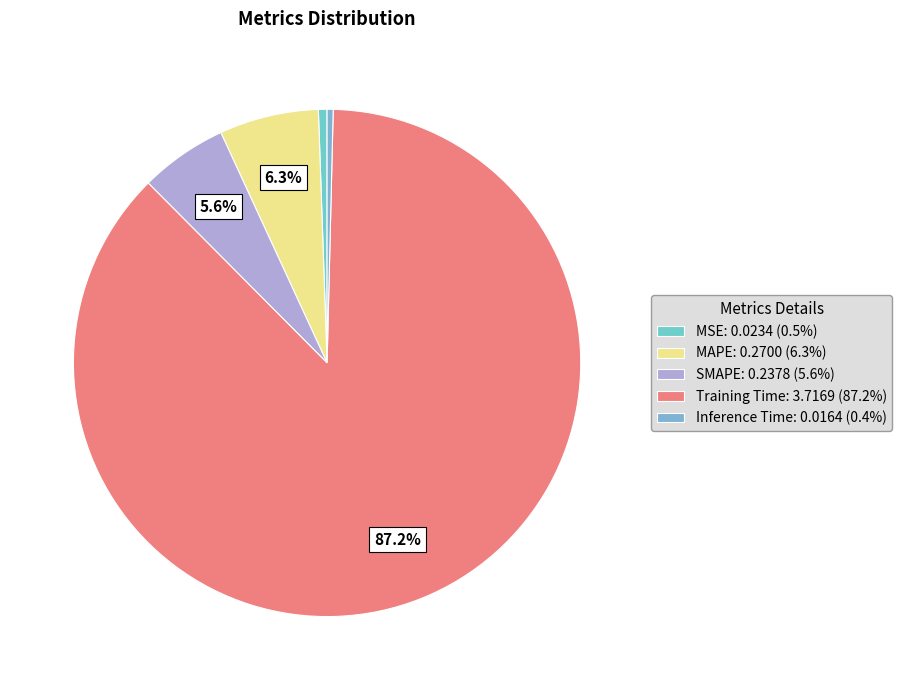

What is the largest slice in the pie chart?

Training Time